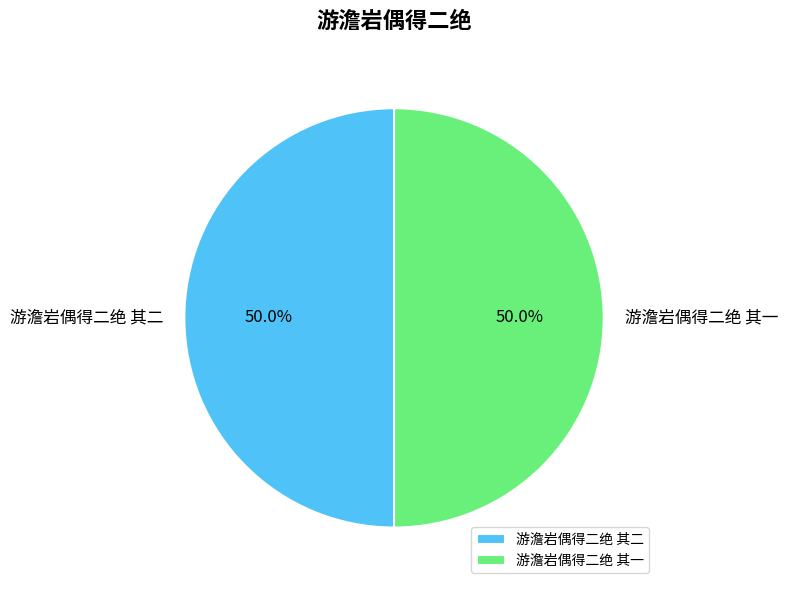

Combined, what portion of the pie is 游澹岩偶得二绝 其二 and 游澹岩偶得二绝 其一?

100.0%